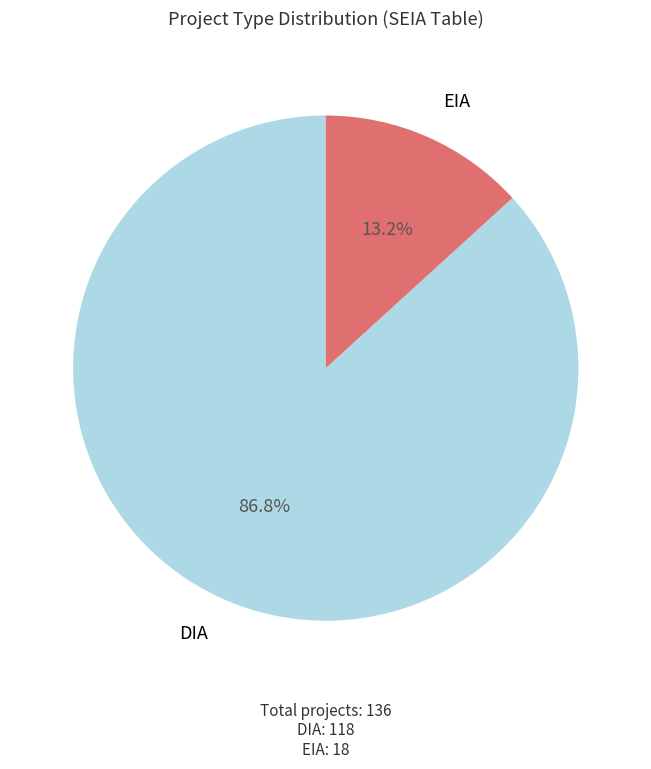

Is there any slice that represents more than half of the pie?

Yes